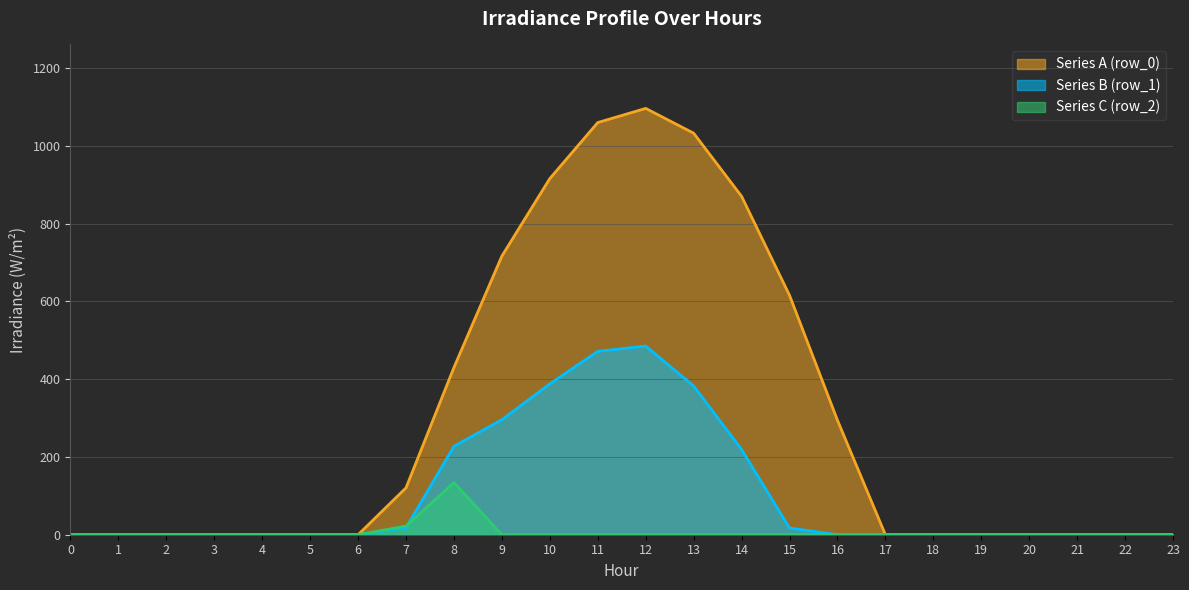

Rank the categories by row_0 value from highest to lowest.

12, 11, 13, 10, 14, 9, 15, 8, 16, 7, 0, 1, 2, 3, 4, 5, 6, 17, 18, 19, 20, 21, 22, 23